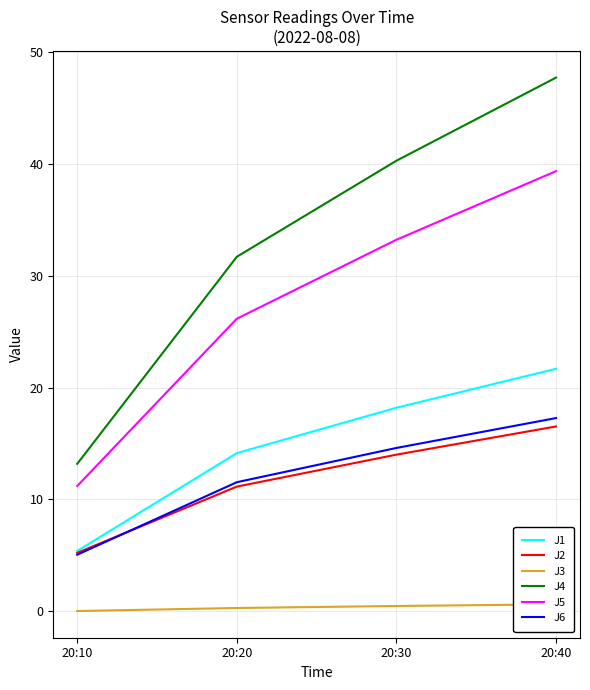

What is the difference between the maximum and minimum values in the J6 series?

12.2